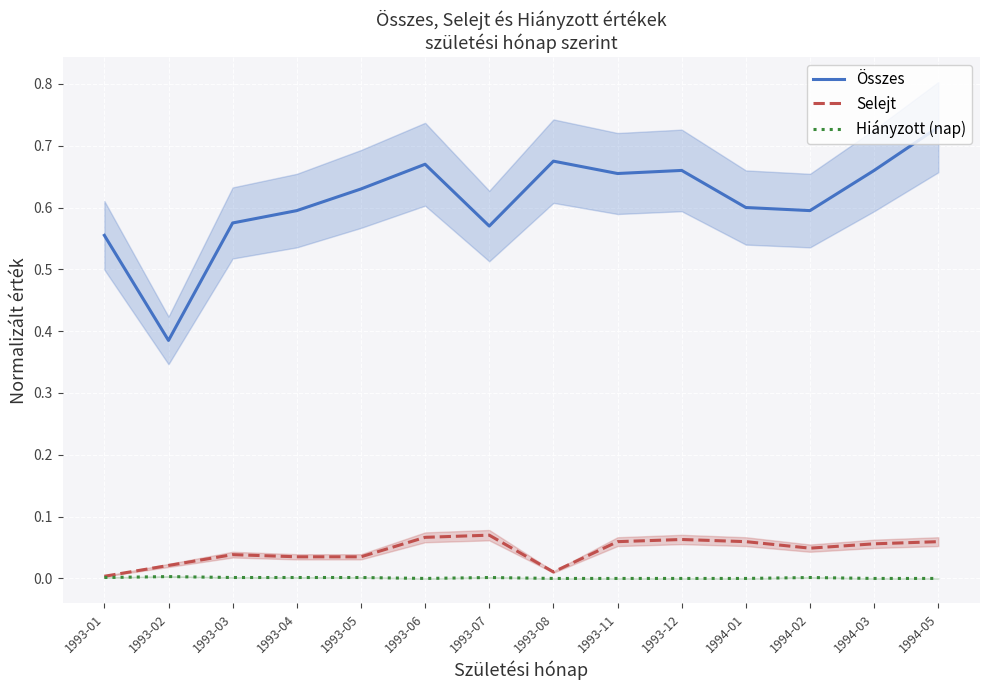

Rank the series at 1993-05 from highest to lowest value.

Összes, Selejt, Hiányzott (nap)